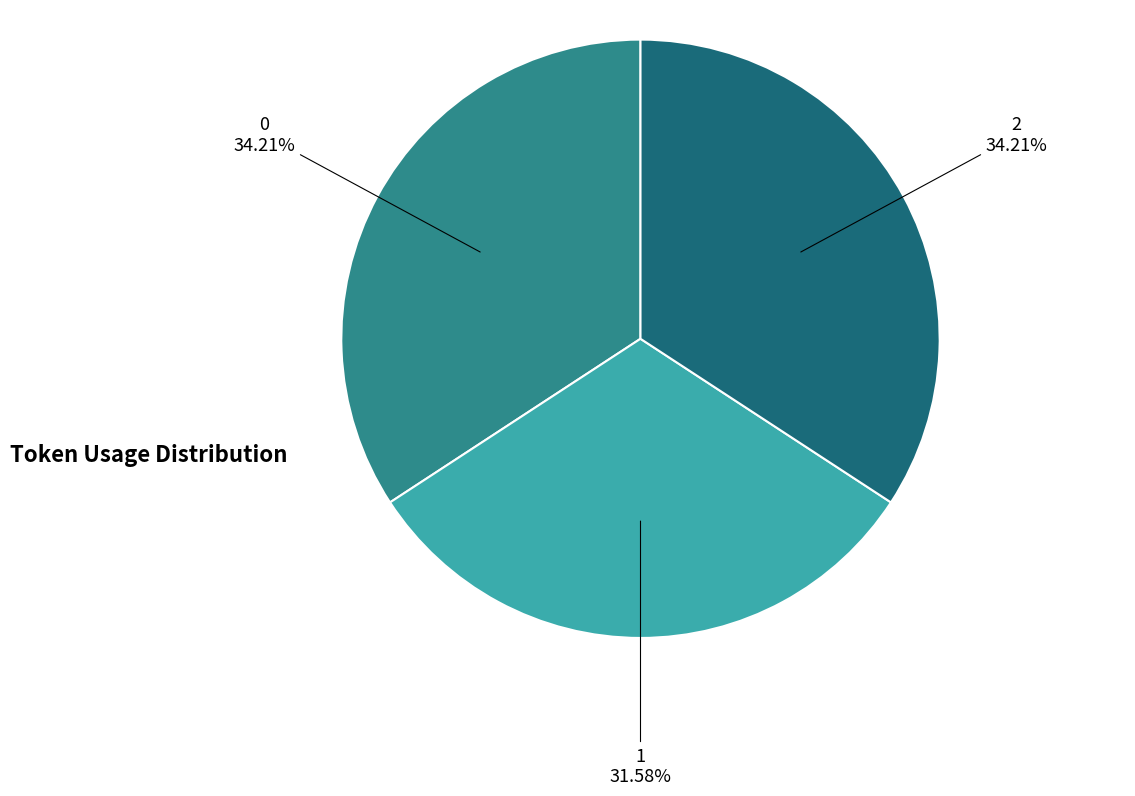

Approximately how many times larger is the value at 0 compared to 1?

1.1